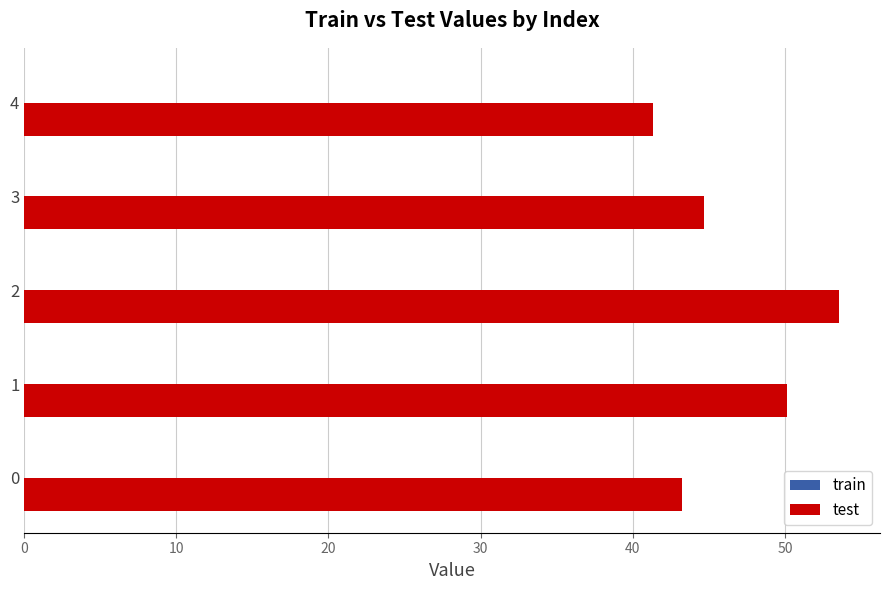

The test series shows 44.7 at 3. True or false?

True